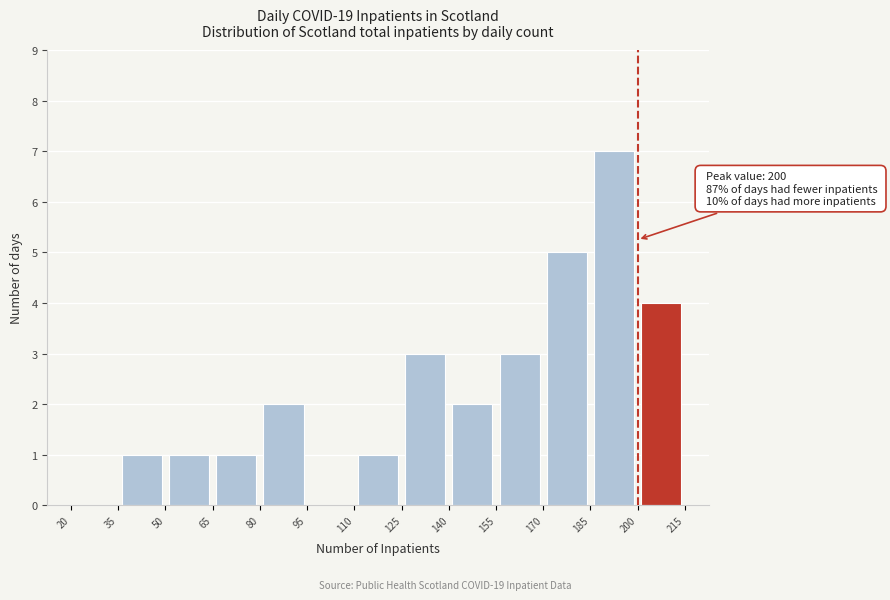

Over which range of the x-axis is the bar tallest?

185 to 200